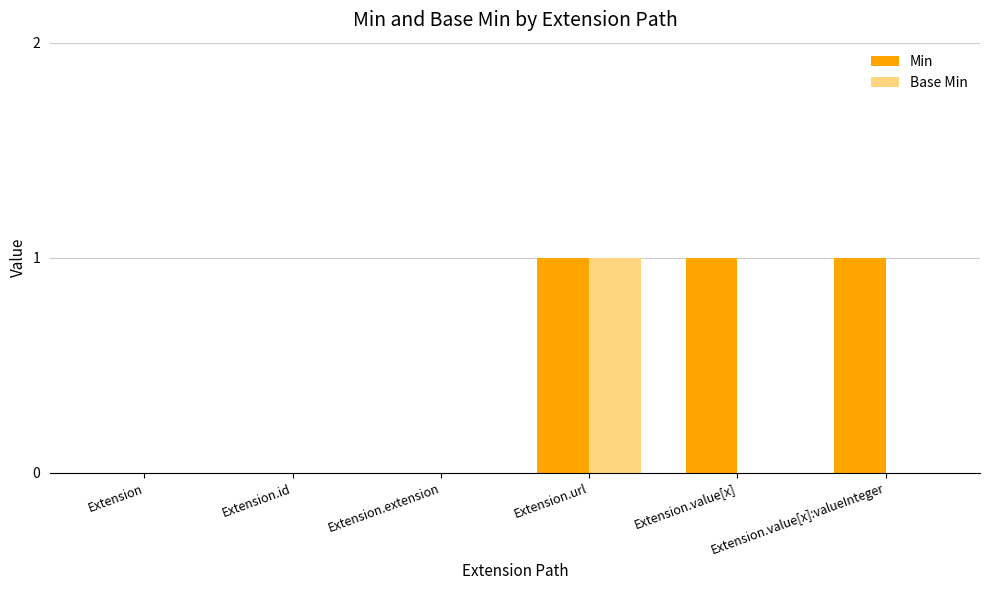

The Min series shows 0 at Extension.value[x]:valueInteger. True or false?

False